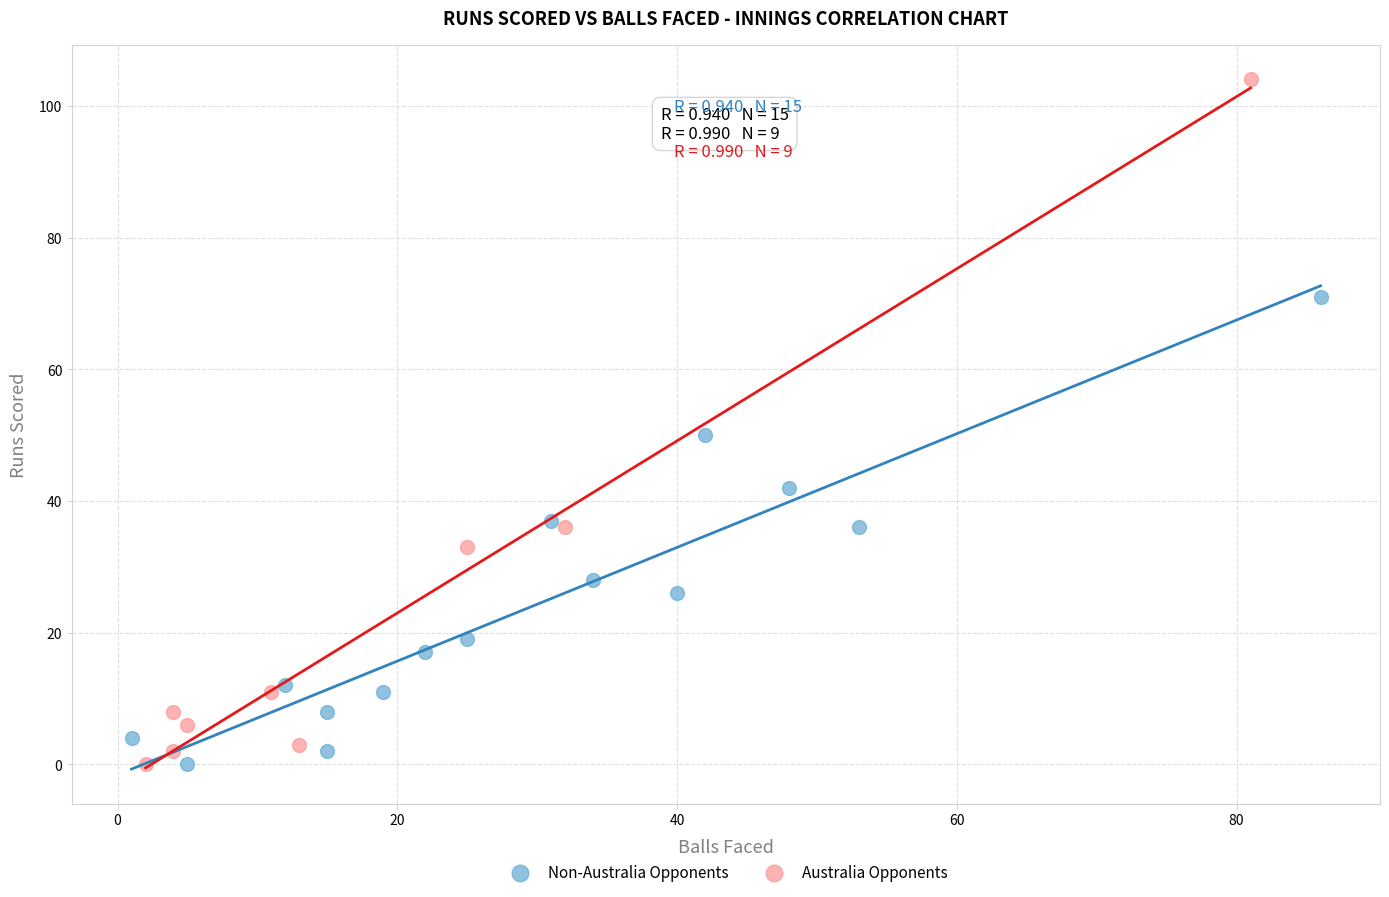

Which series has the largest Y range (max minus min)?

Australia Opponents